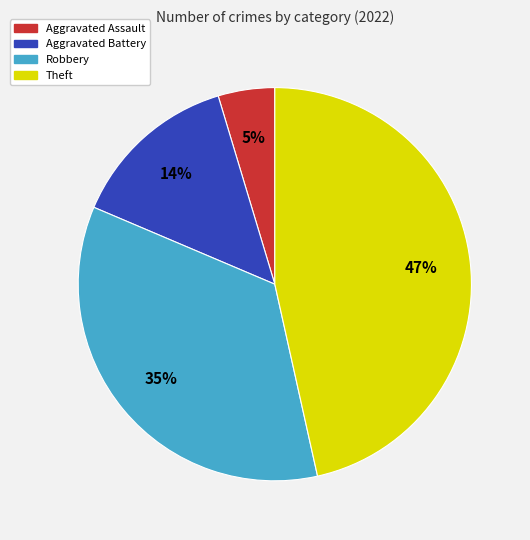

To the nearest percent, what is the average slice percentage?

25%